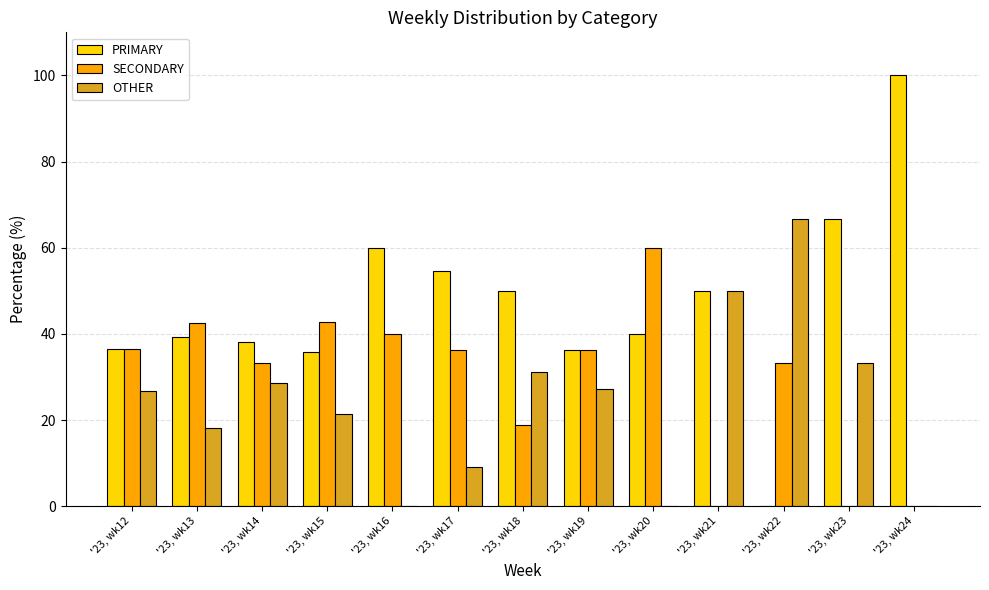

What is the sum of the PRIMARY values at '23, wk17 and '23, wk18?

104.5